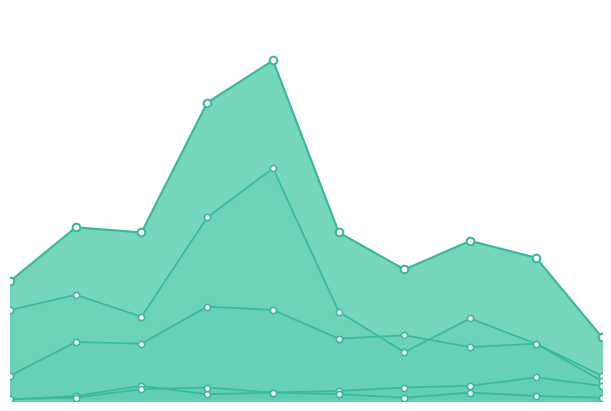

Which series contains the highest Y value?

Theft